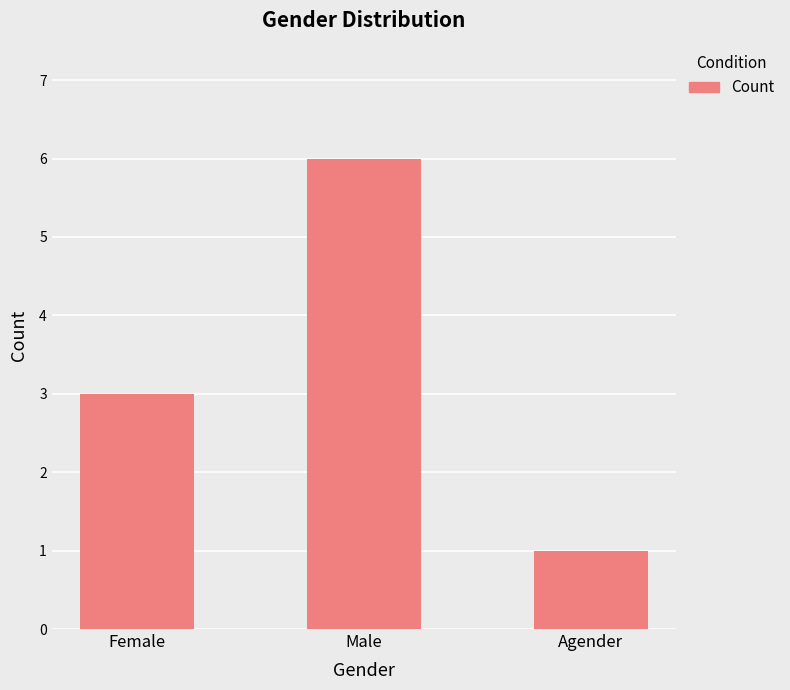

What is the ratio of the value at Female to the value at Agender?

3.0